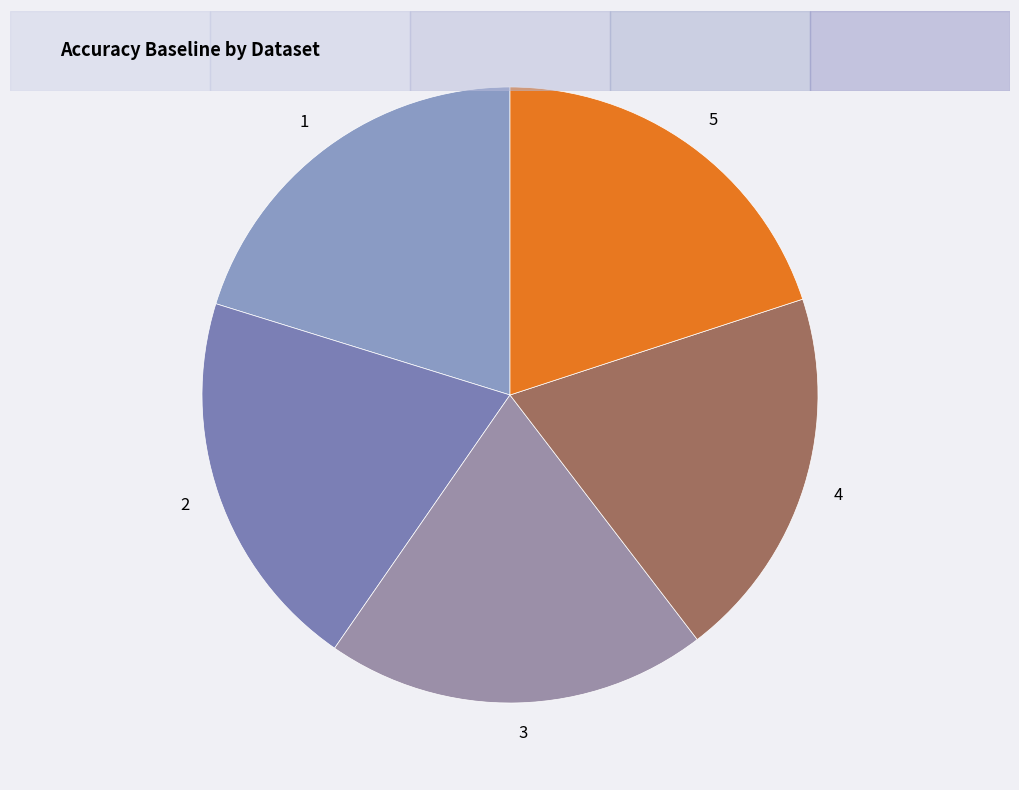

Does 1 represent more than half of the total?

No